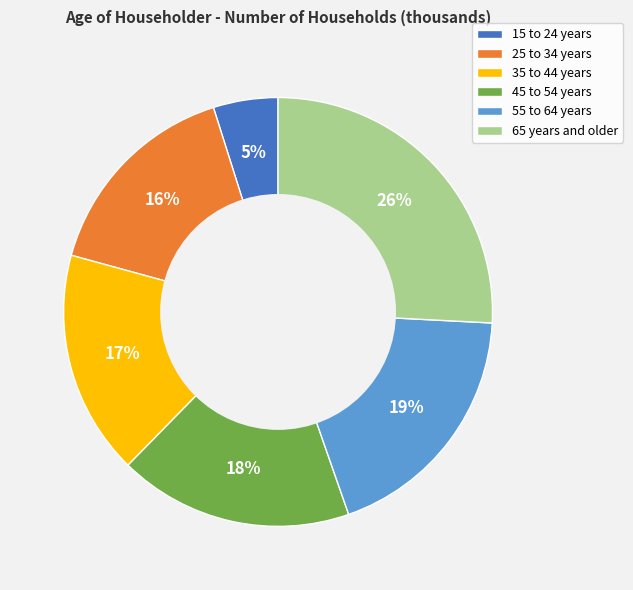

To the nearest percent, what portion does 35 to 44 years represent?

17%